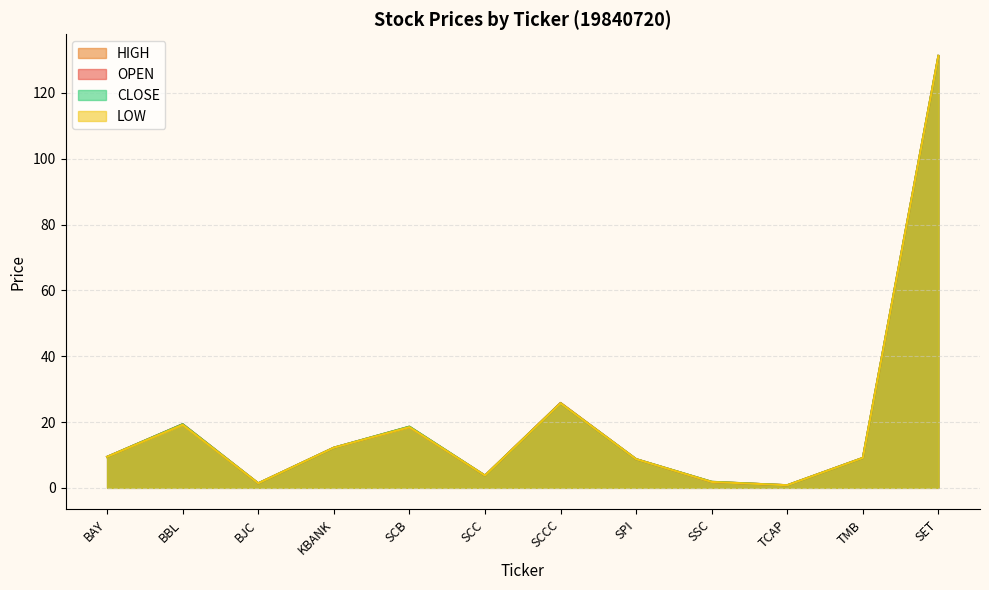

True or false: CLOSE has a value of 1.8 at SSC.

True